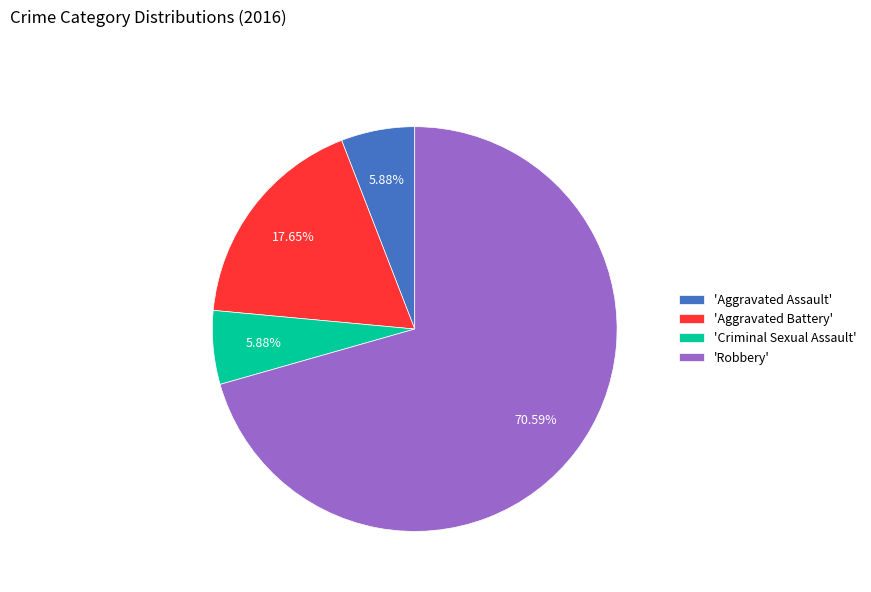

What is the majority slice?

'Robbery'